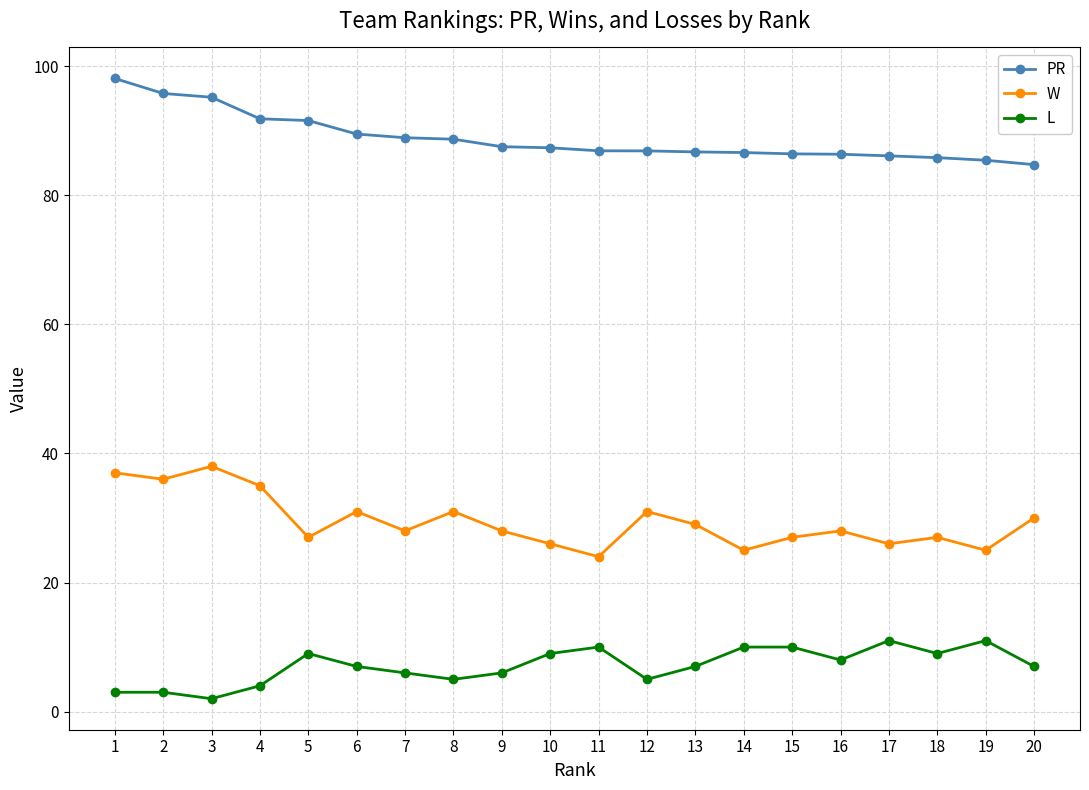

What are all the series names shown in the legend?

PR, W, L